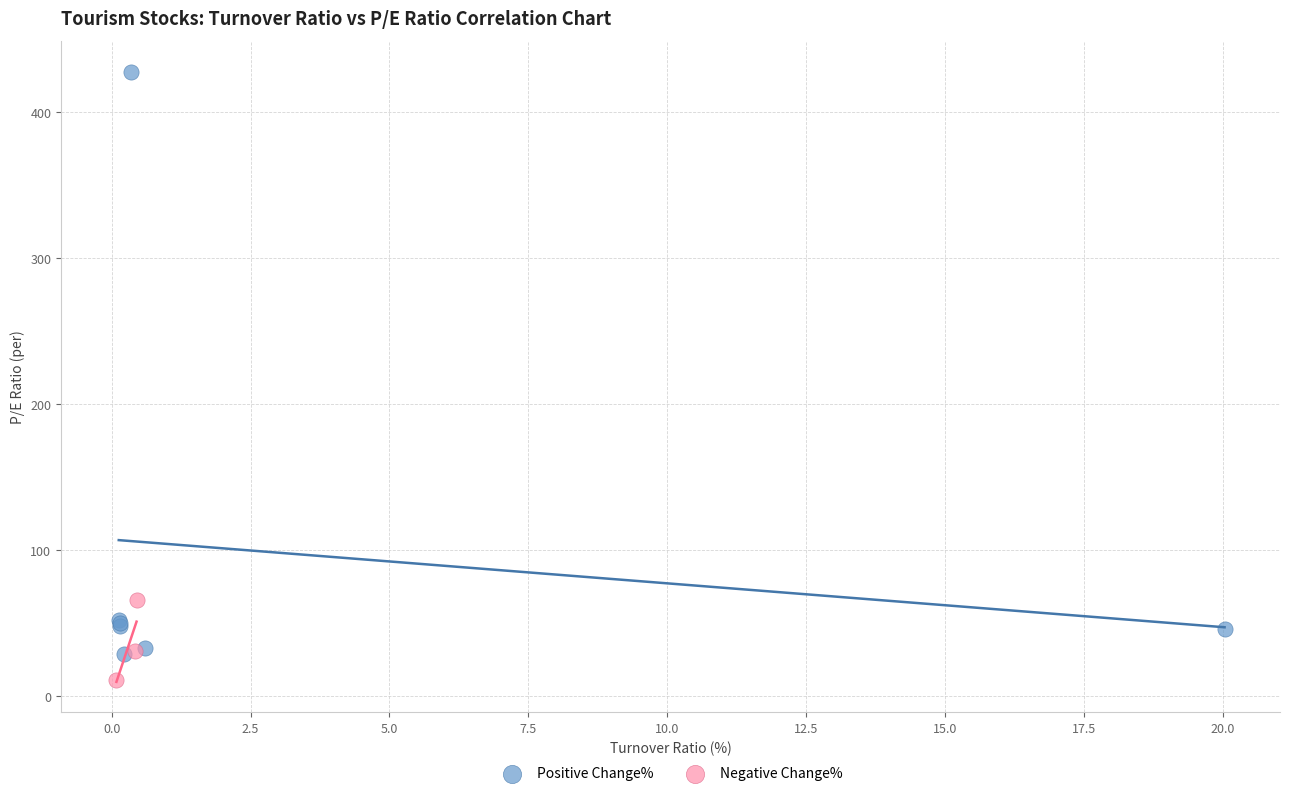

Which series has the widest spread of Y values?

Positive Change%